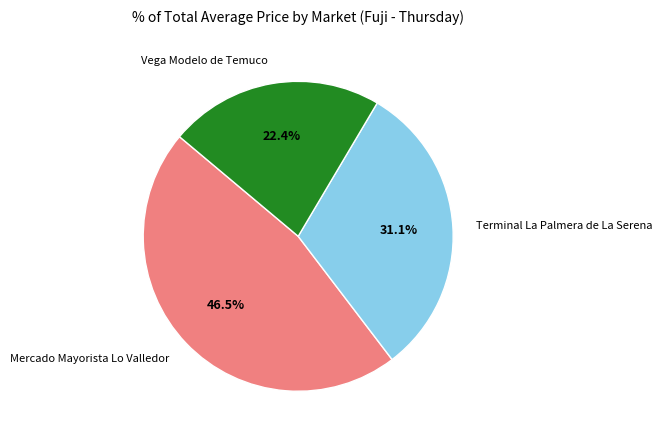

How many segments does this pie chart have?

3